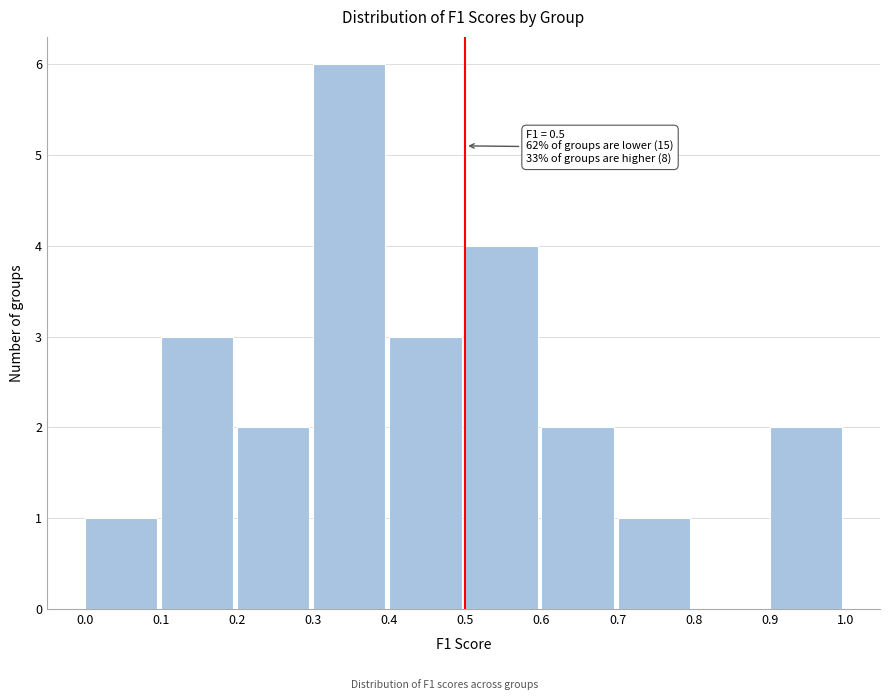

Over which range of the x-axis is the bar tallest?

0.3 to 0.4